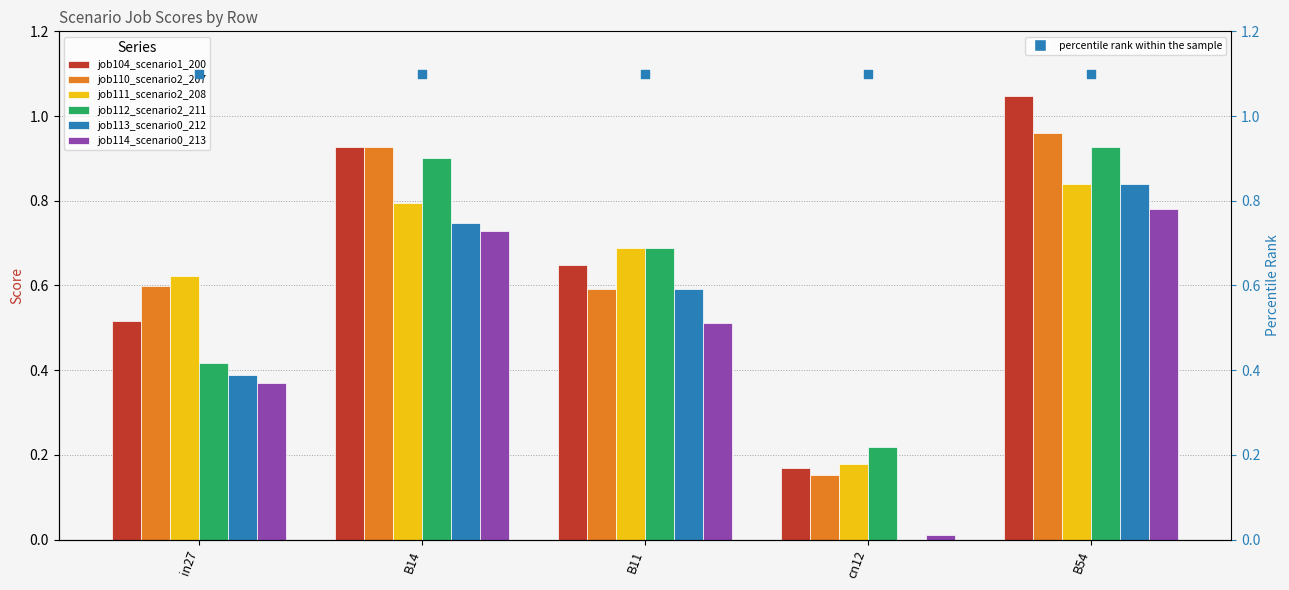

Is the value of job113_scenario0_212 at cn12 greater than the value of job114_scenario0_213 at B11?

No